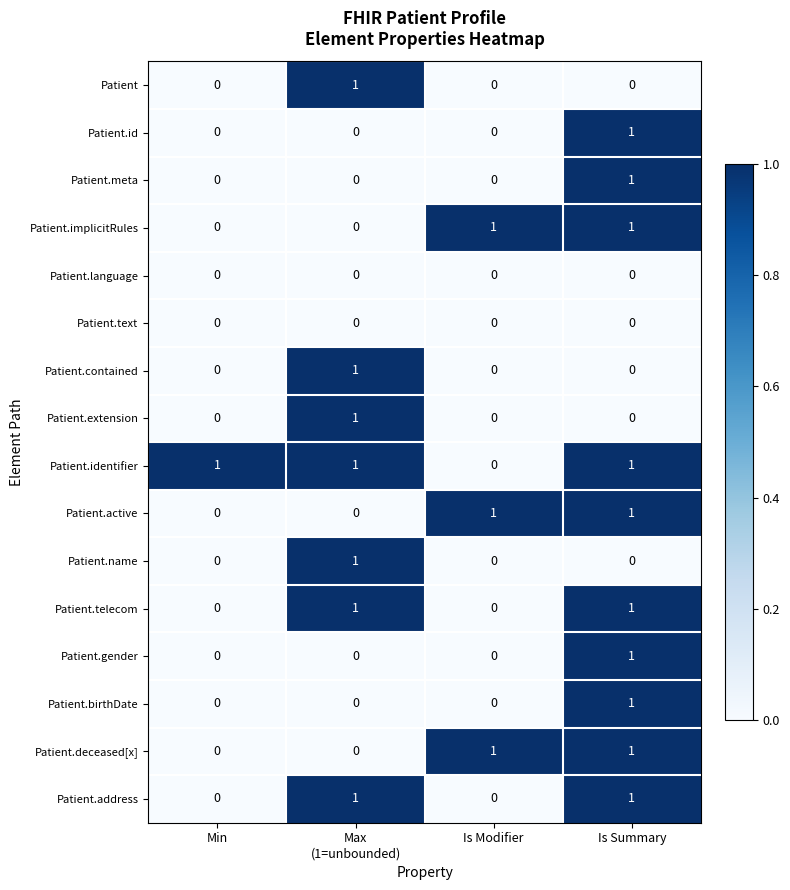

The value of Patient.gender at Min is 0. True or false?

True